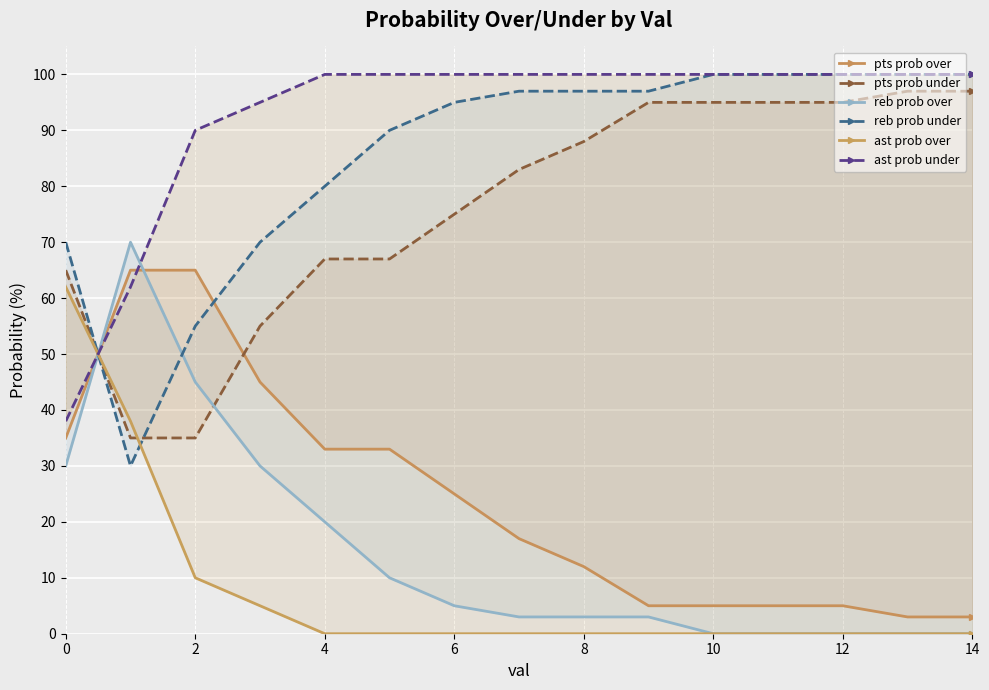

Is it true that ast prob over equals 2 at 6?

False